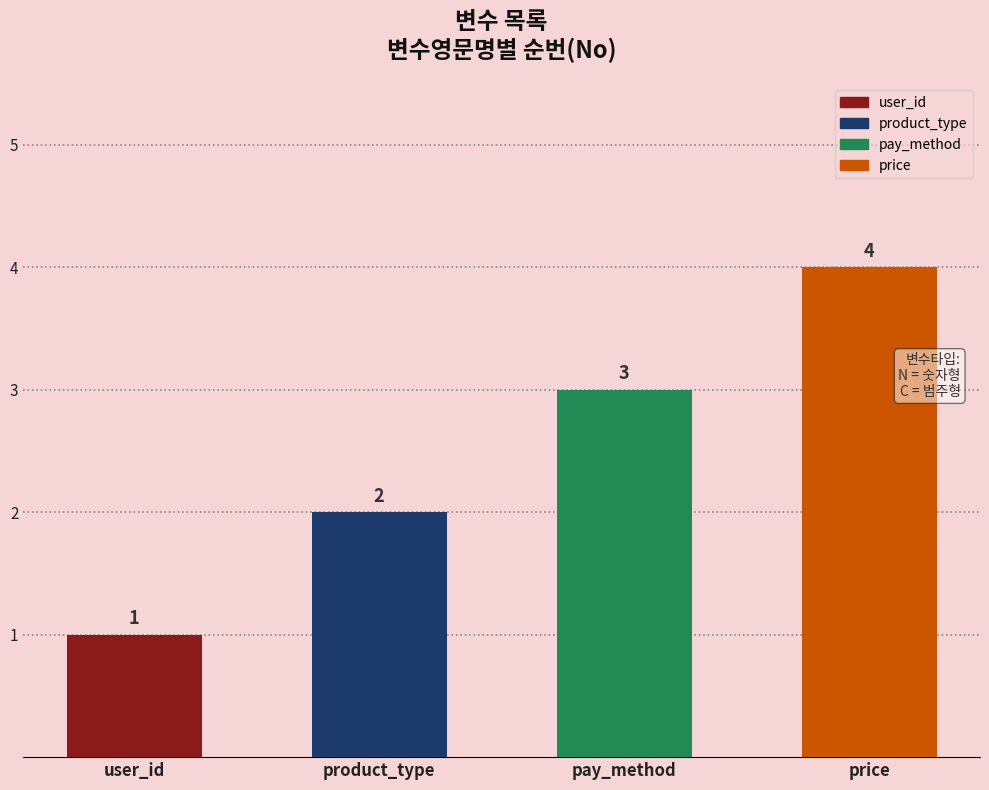

Does the chart contain any negative values?

No